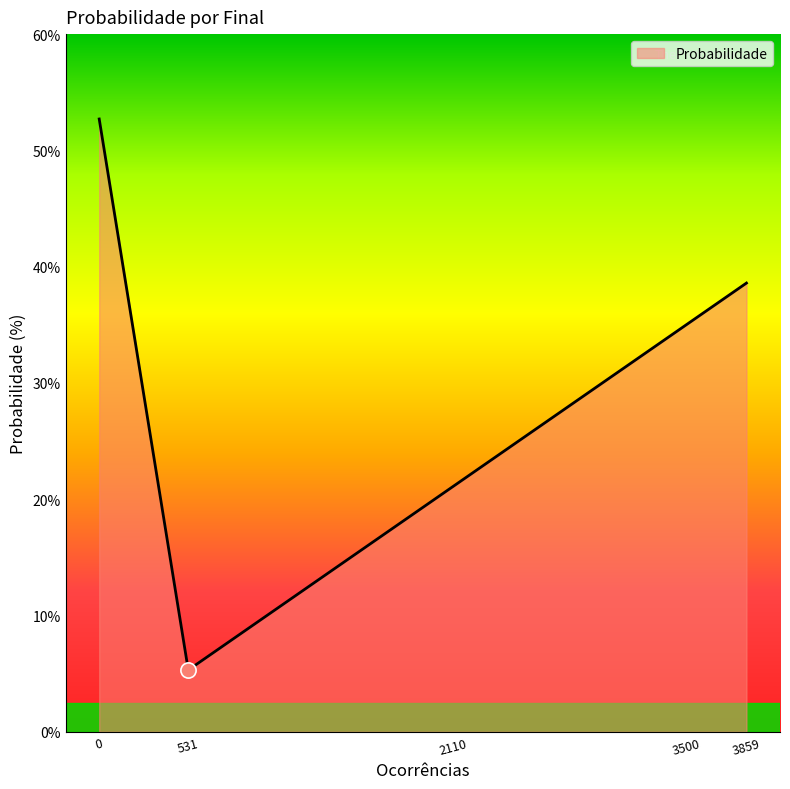

Between 3500 and 3859, which is larger?

3859